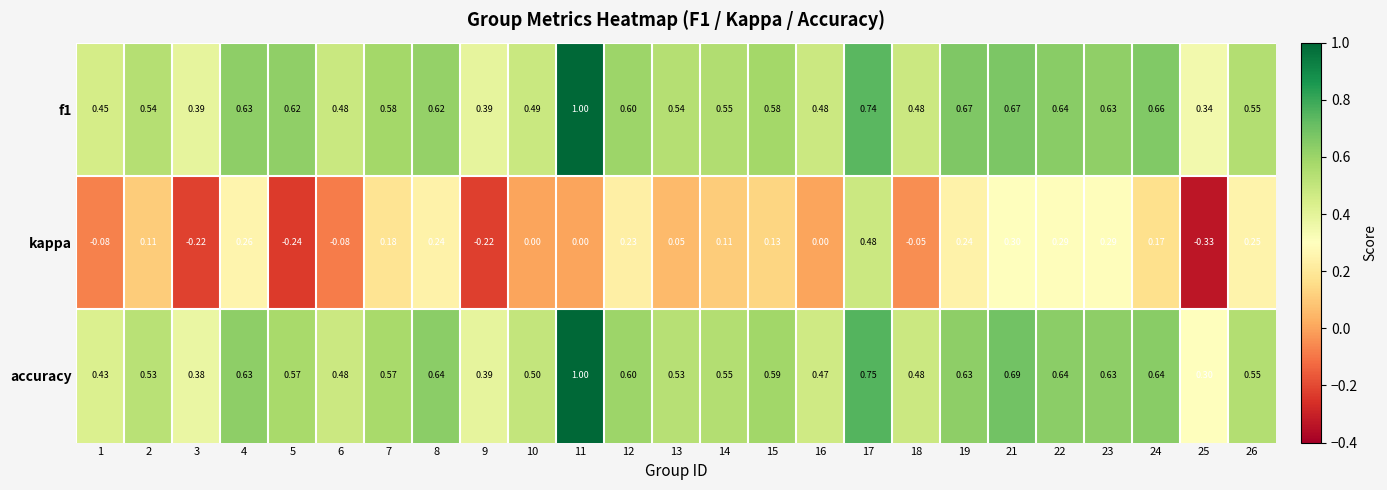

Is the value of kappa at 13 greater than the value of accuracy at 11?

No